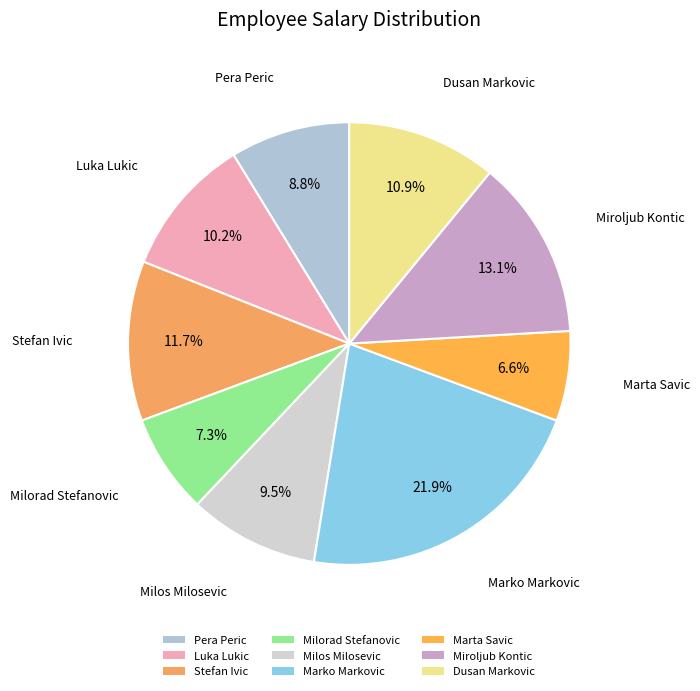

Which has a higher value, Milos Milosevic or Milorad Stefanovic?

Milos Milosevic